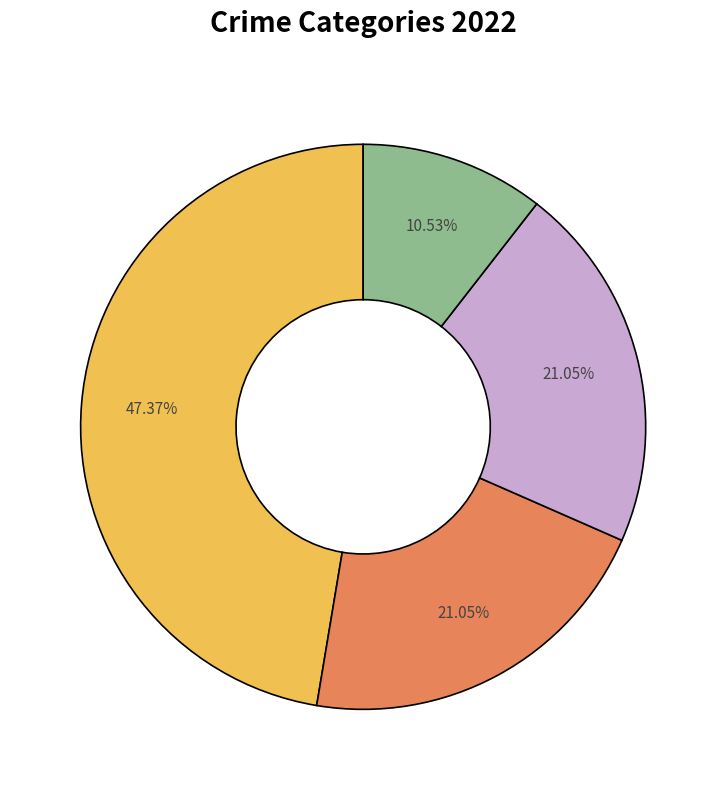

Is there a majority slice in this chart?

No